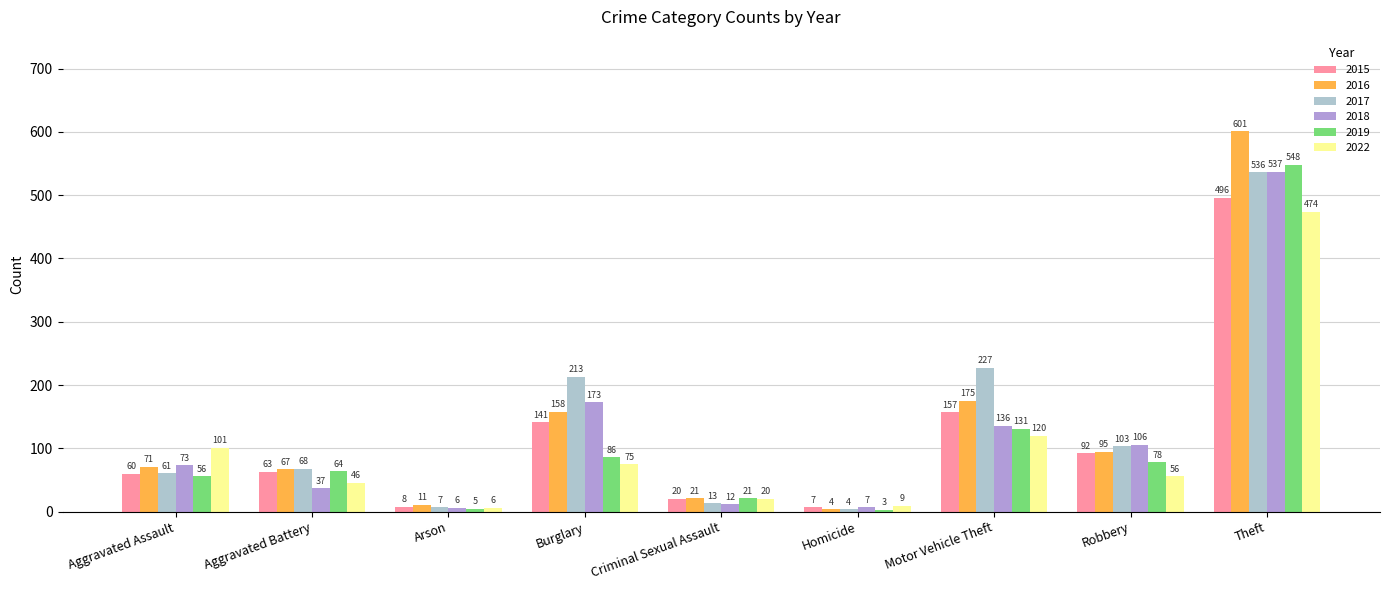

What position from the left is Motor Vehicle Theft?

7